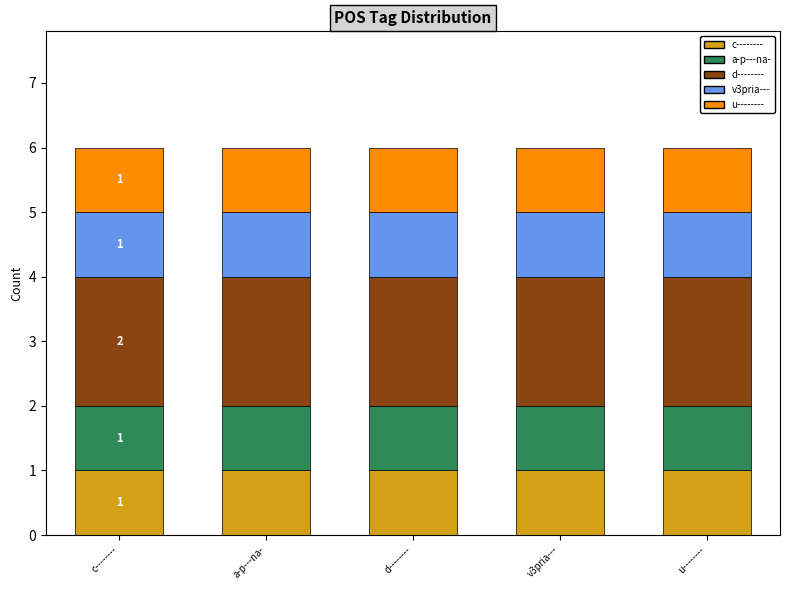

What is the total value across all series at u--------?

6